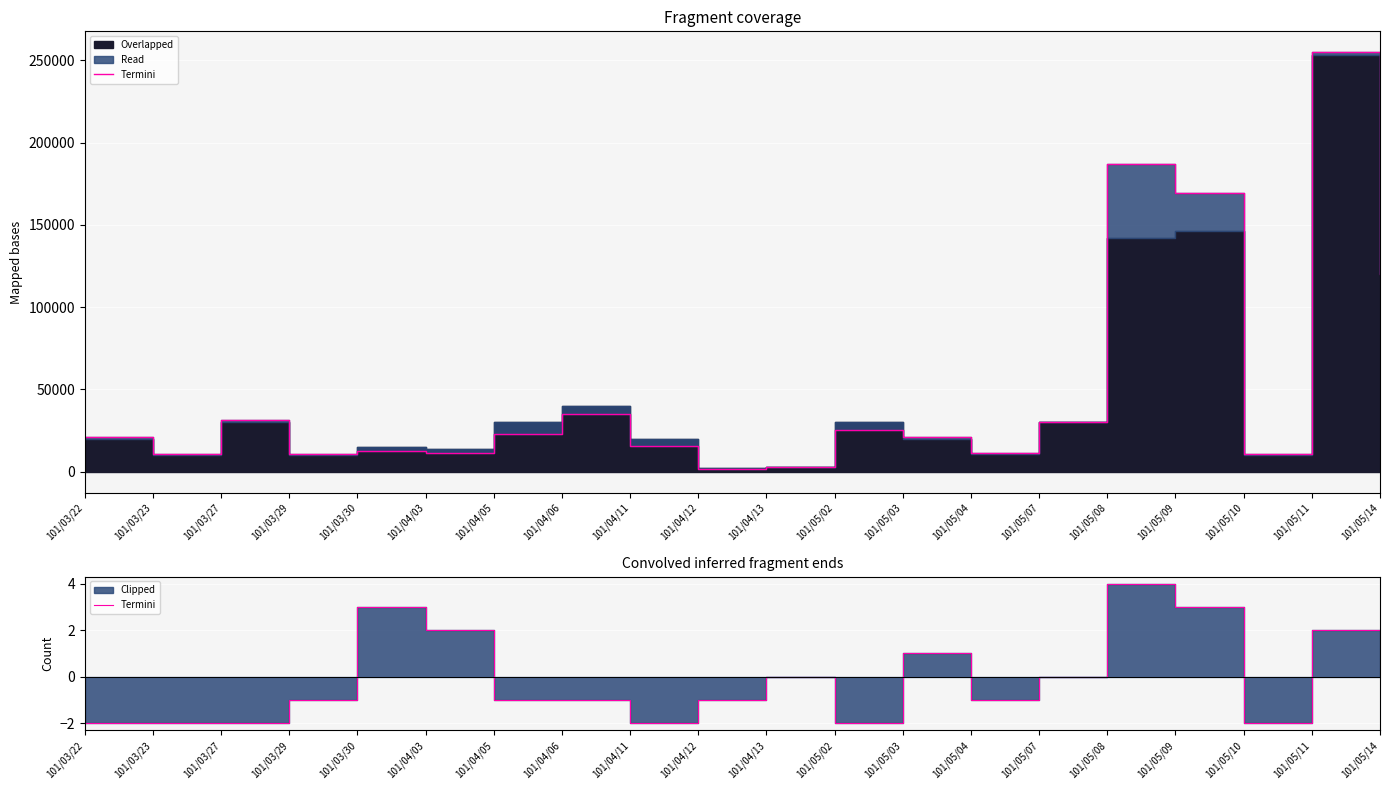

How many data points does each series have?

20